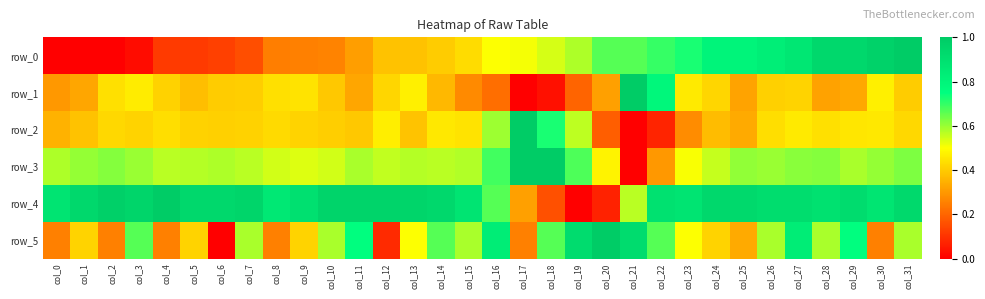

Where is row_4 nearest to the value 0?

col_19